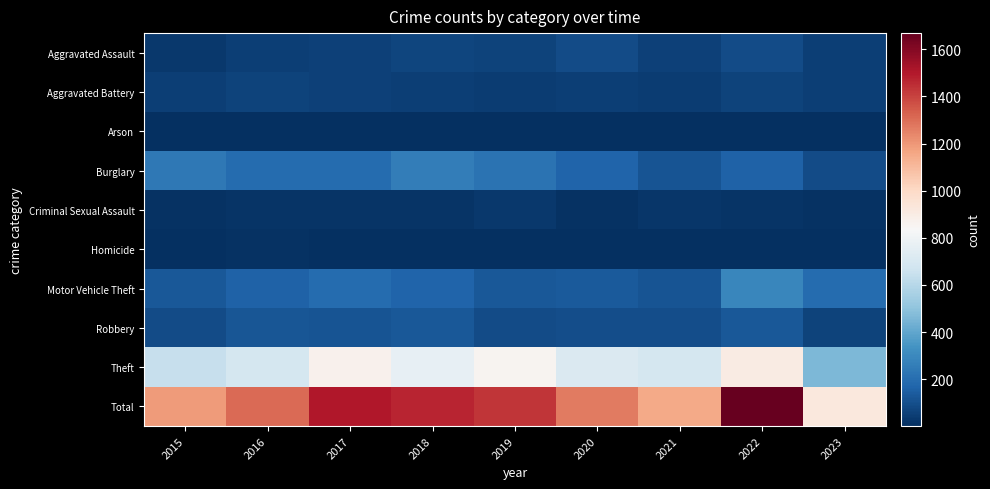

Reading left to right, extract all data points from this chart.

Aggravated Assault: 2015=31	2016=50	2017=59	2018=72	2019=61	2020=88	2021=58	2022=89	2023=50
Aggravated Battery: 2015=50	2016=60	2017=54	2018=52	2019=45	2020=48	2021=43	2022=66	2023=48
Arson: 2015=3	2016=3	2017=1	2018=6	2019=5	2020=4	2021=6	2022=7	2023=3
Burglary: 2015=236	2016=194	2017=192	2018=257	2019=221	2020=167	2021=117	2022=161	2023=91
Criminal Sexual Assault: 2015=13	2016=20	2017=19	2018=19	2019=29	2020=12	2021=24	2022=19	2023=13
Homicide: 2015=4	2016=8	2017=2	2018=5	2019=3	2020=6	2021=2	2022=6	2023=3
Motor Vehicle Theft: 2015=125	2016=163	2017=191	2018=164	2019=125	2020=134	2021=113	2022=291	2023=192
Robbery: 2015=87	2016=123	2017=115	2018=130	2019=89	2020=94	2021=95	2022=125	2023=61
Theft: 2015=641	2016=689	2017=873	2018=767	2019=855	2020=714	2021=691	2022=905	2023=460
Total: 2015=1190	2016=1310	2017=1506	2018=1472	2019=1433	2020=1267	2021=1149	2022=1669	2023=921